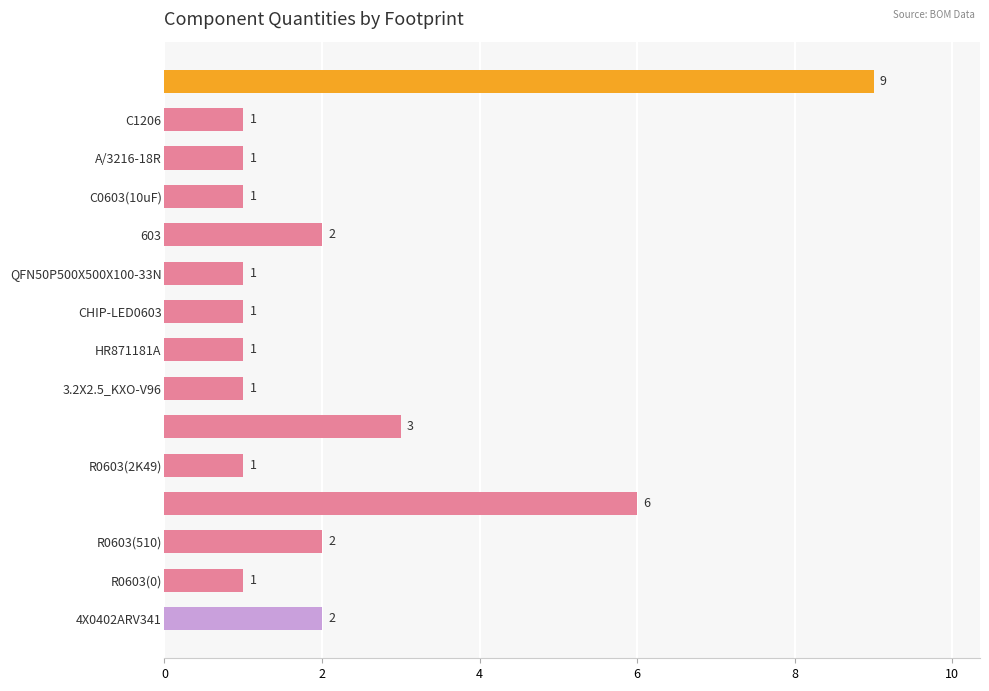

Does the chart contain stacked bars?

No